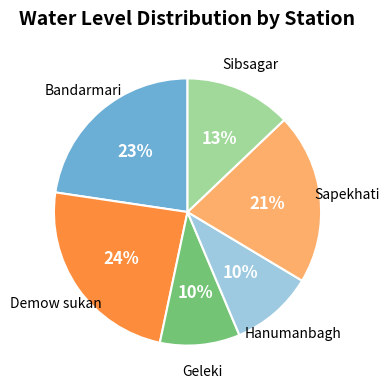

Does Geleki represent more than half of the total?

No